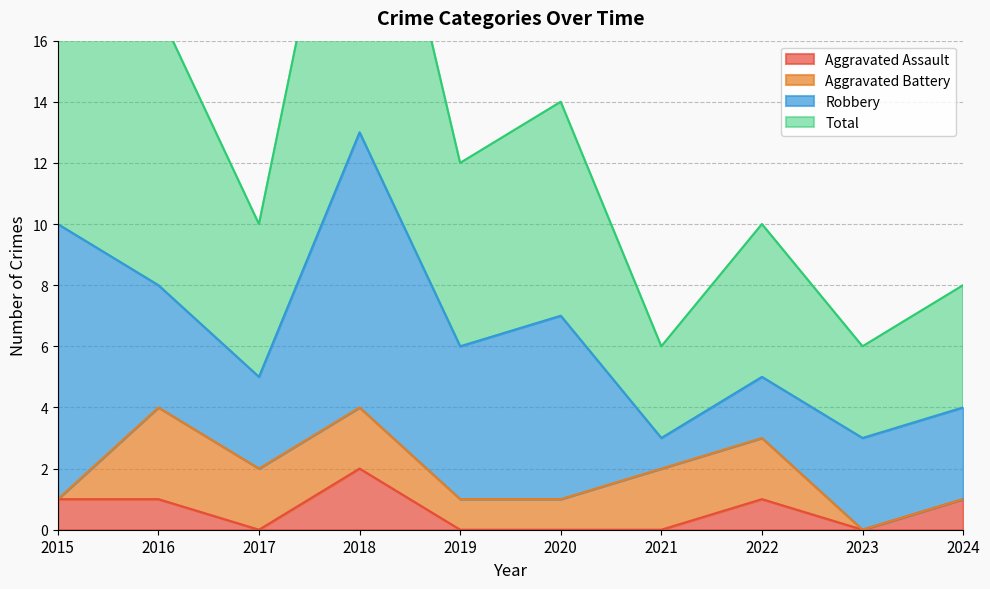

Which category has the lowest value across all series?

2017